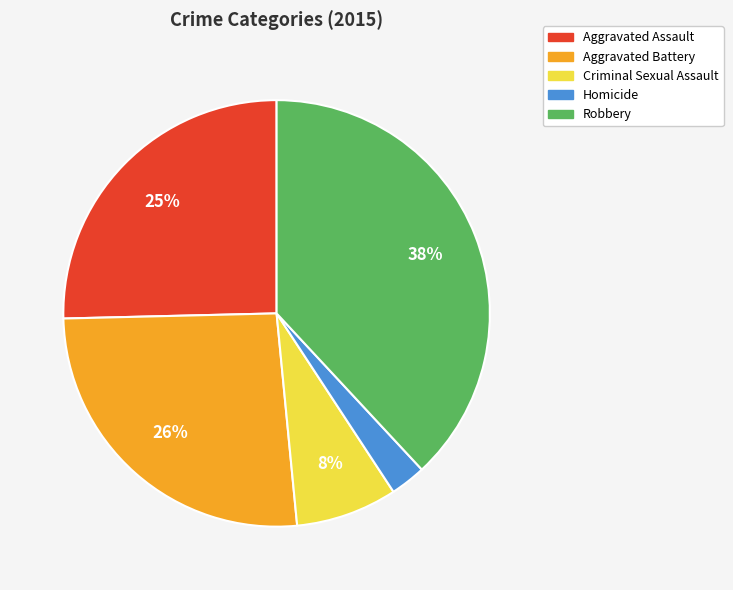

To the nearest percent, what portion does Aggravated Assault represent?

25%